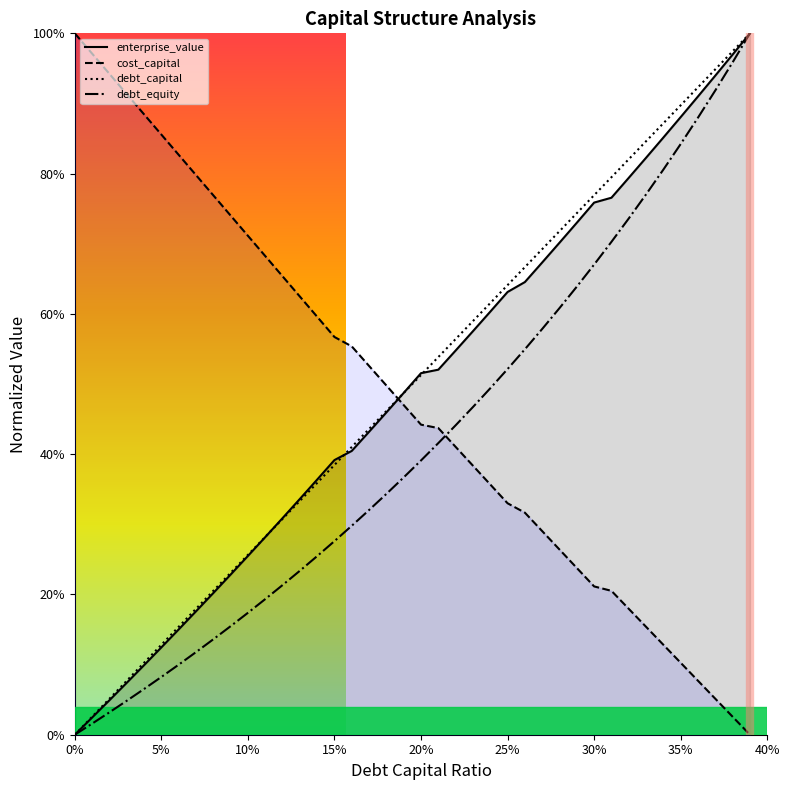

How many distinct data groups are displayed?

4